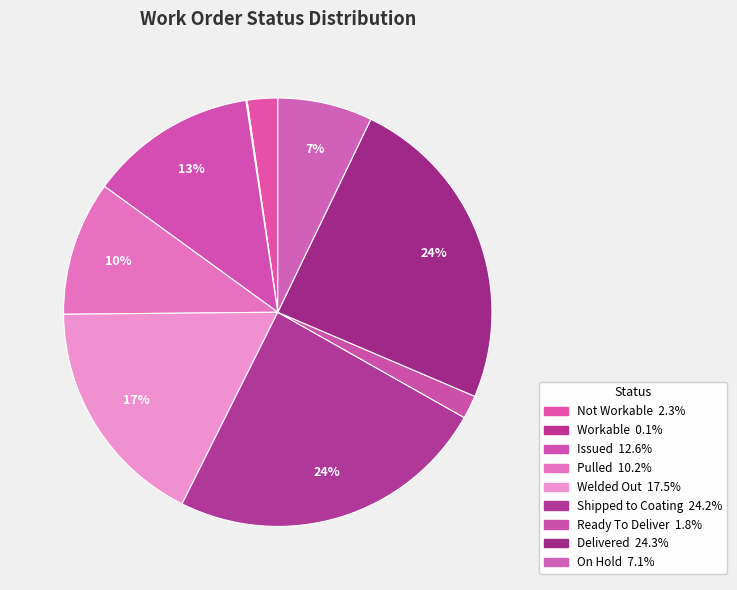

Count the number of slices in the pie.

9